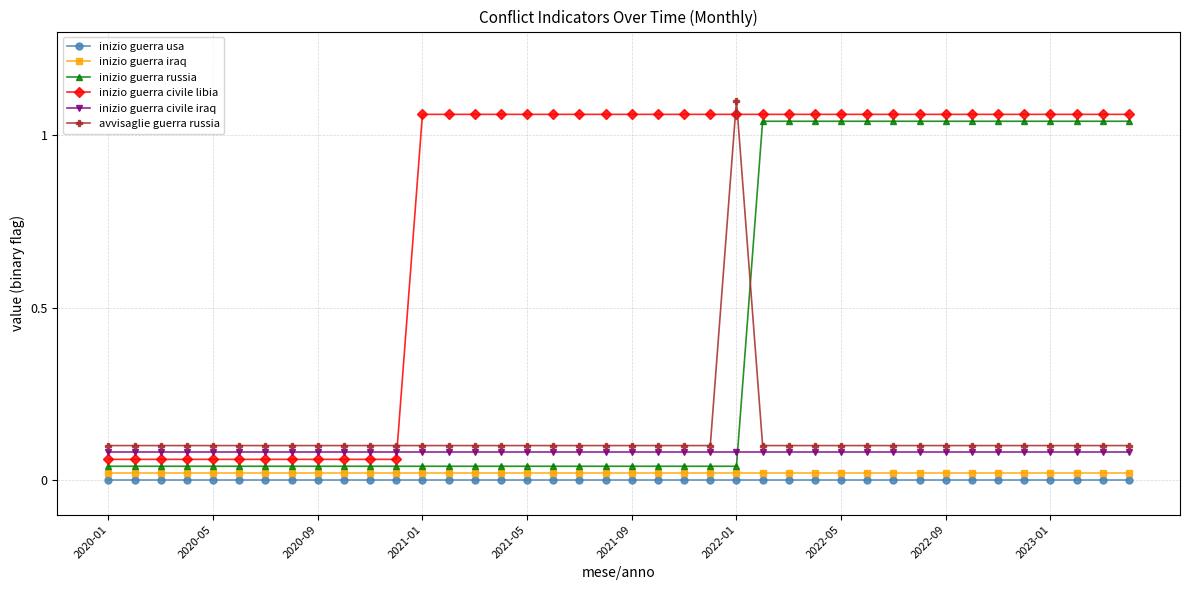

Which series has the largest total across all categories?

inizio guerra civile libia